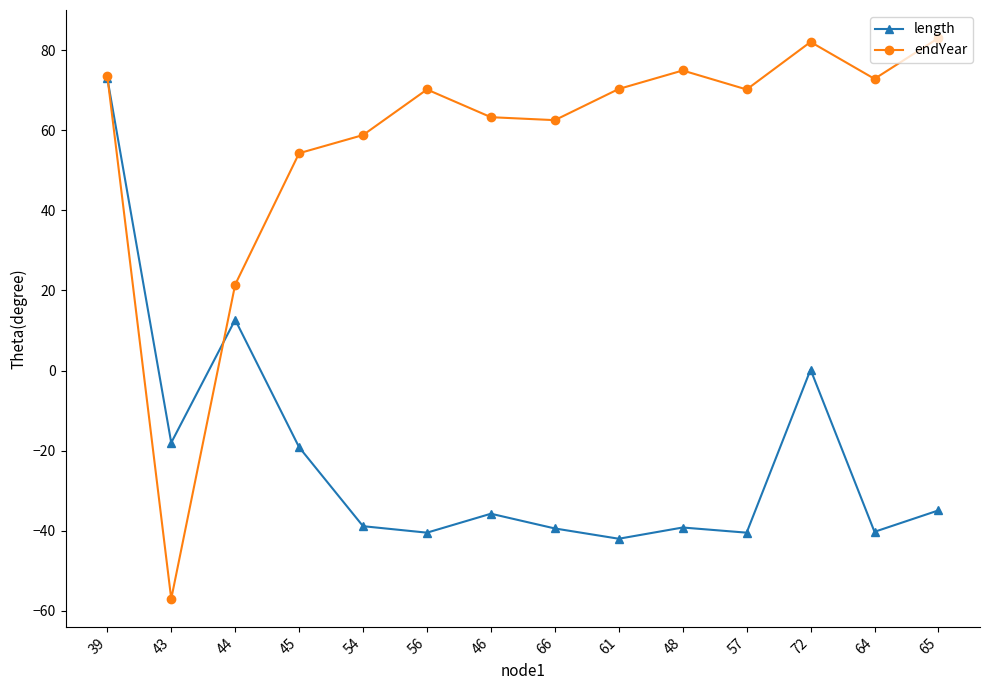

How many categories are shown in the chart?

14